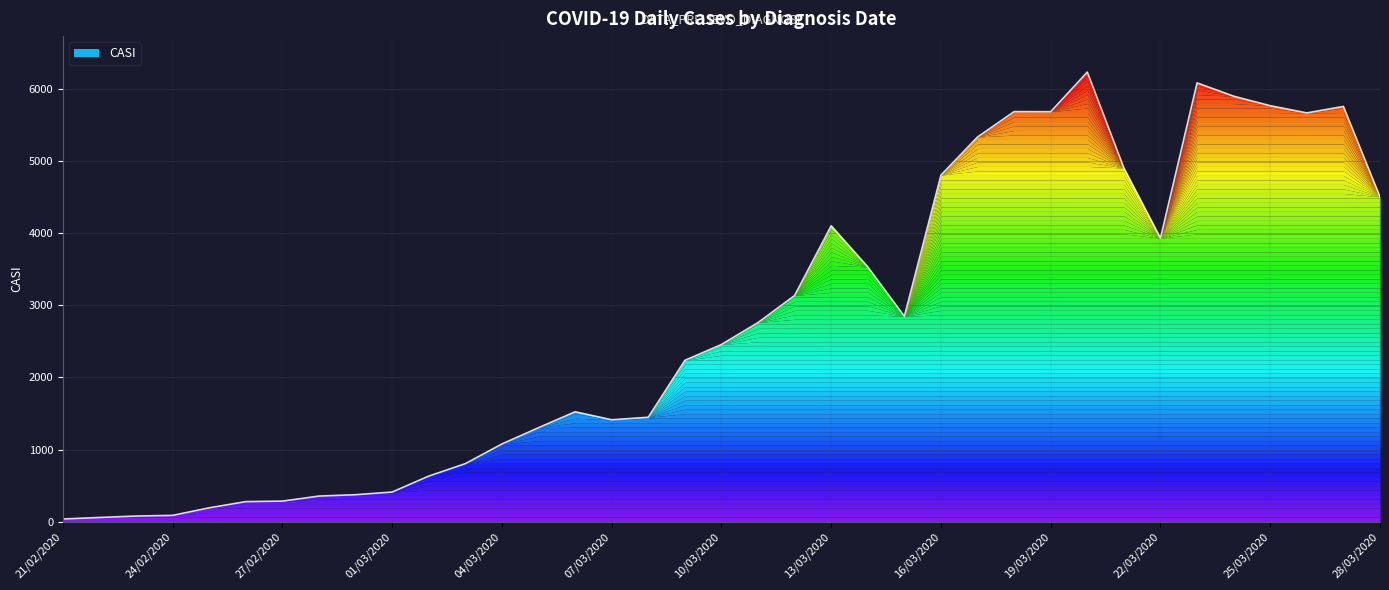

What is the difference between the maximum and minimum values?

6203